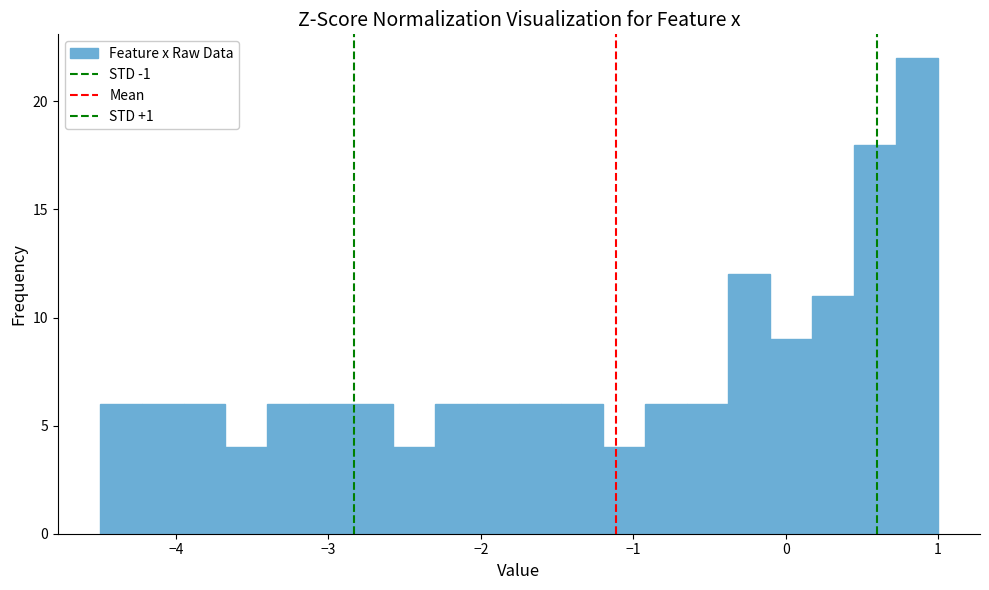

Around what value on the x-axis is the tallest bar? Give the approximate position of its centre, as read against the axis.

0.9